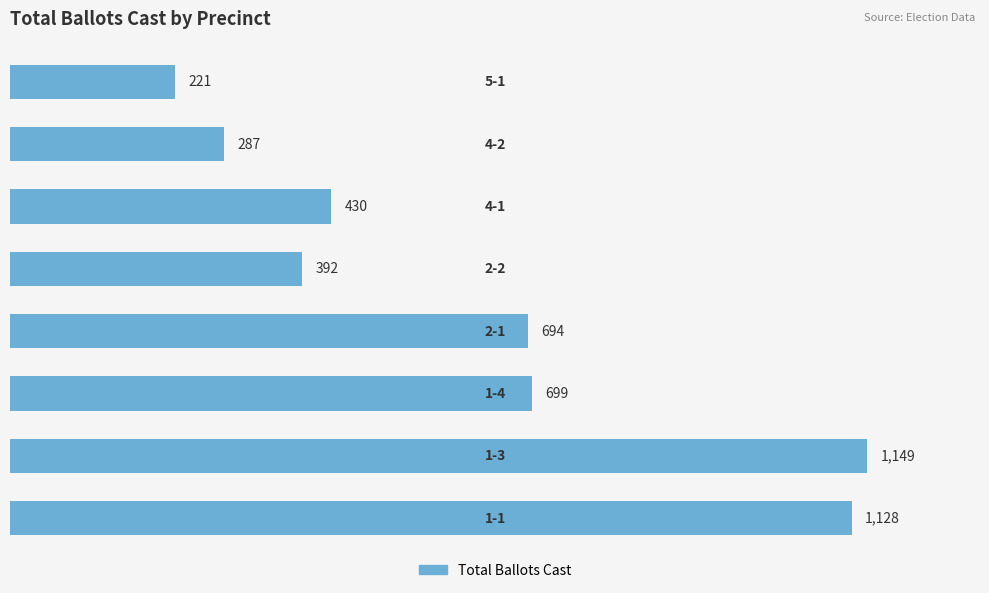

What is the difference between the maximum and minimum values?

928